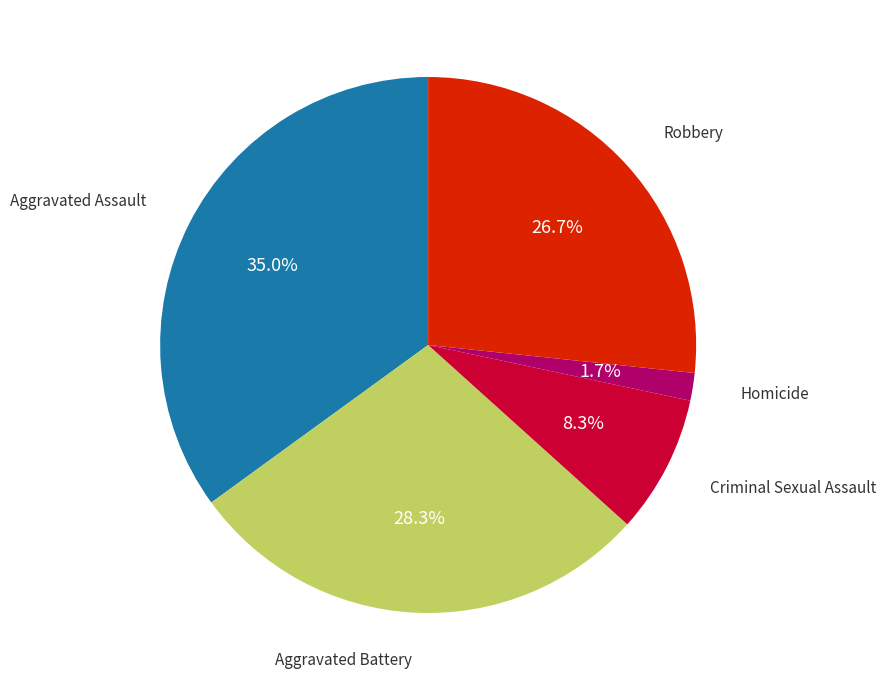

Is there any slice that represents more than half of the pie?

No